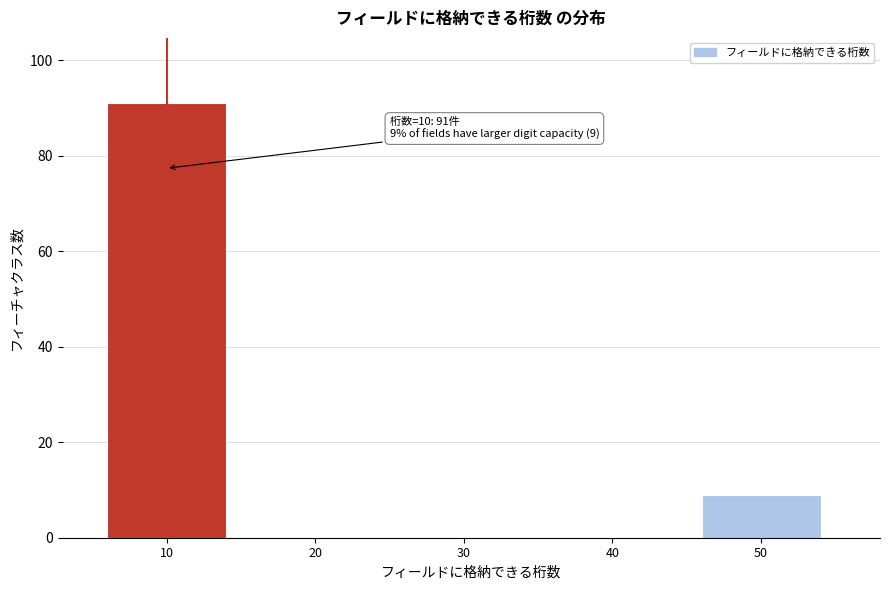

Reading left to right, what are all the values shown in this chart?

10=91	20=0	30=0	40=0	50=9